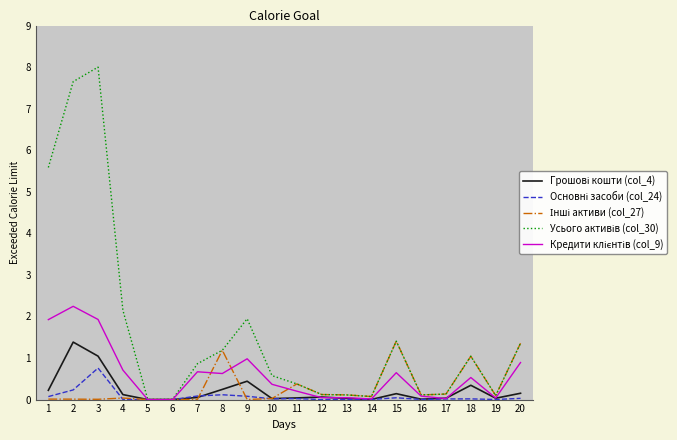

Which label corresponds to the largest value in the chart?

3